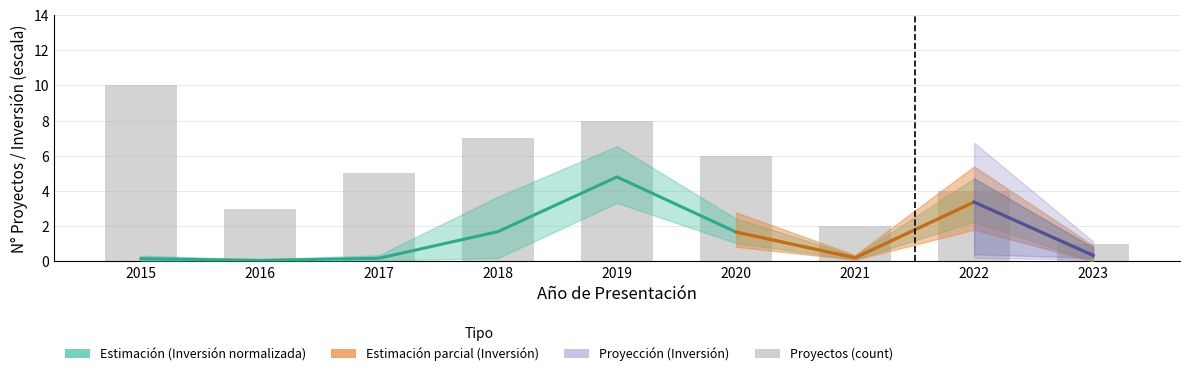

Reading left to right, list all the values displayed in this chart.

Proyectos (count): 2015=10.0	2016=3.0	2017=5.0	2018=7.0	2019=8.0	2020=6.0	2021=2.0	2022=4.0	2023=1.0
Inversión upper: 2015=0.2	2016=0.1	2017=0.2	2018=1.7	2019=4.8	2020=1.7	2021=0.2	2022=3.4	2023=0.3